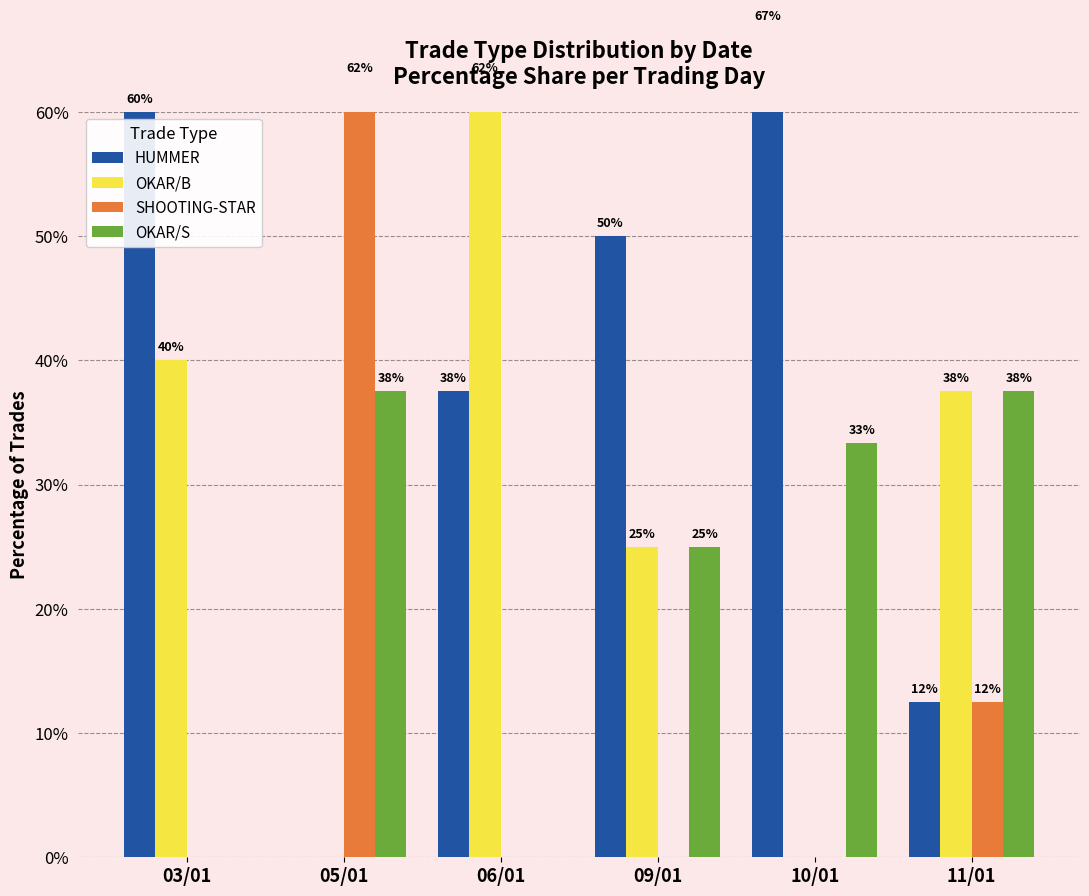

What is the sum of the OKAR/B values at 03/01 and 11/01?

77.5